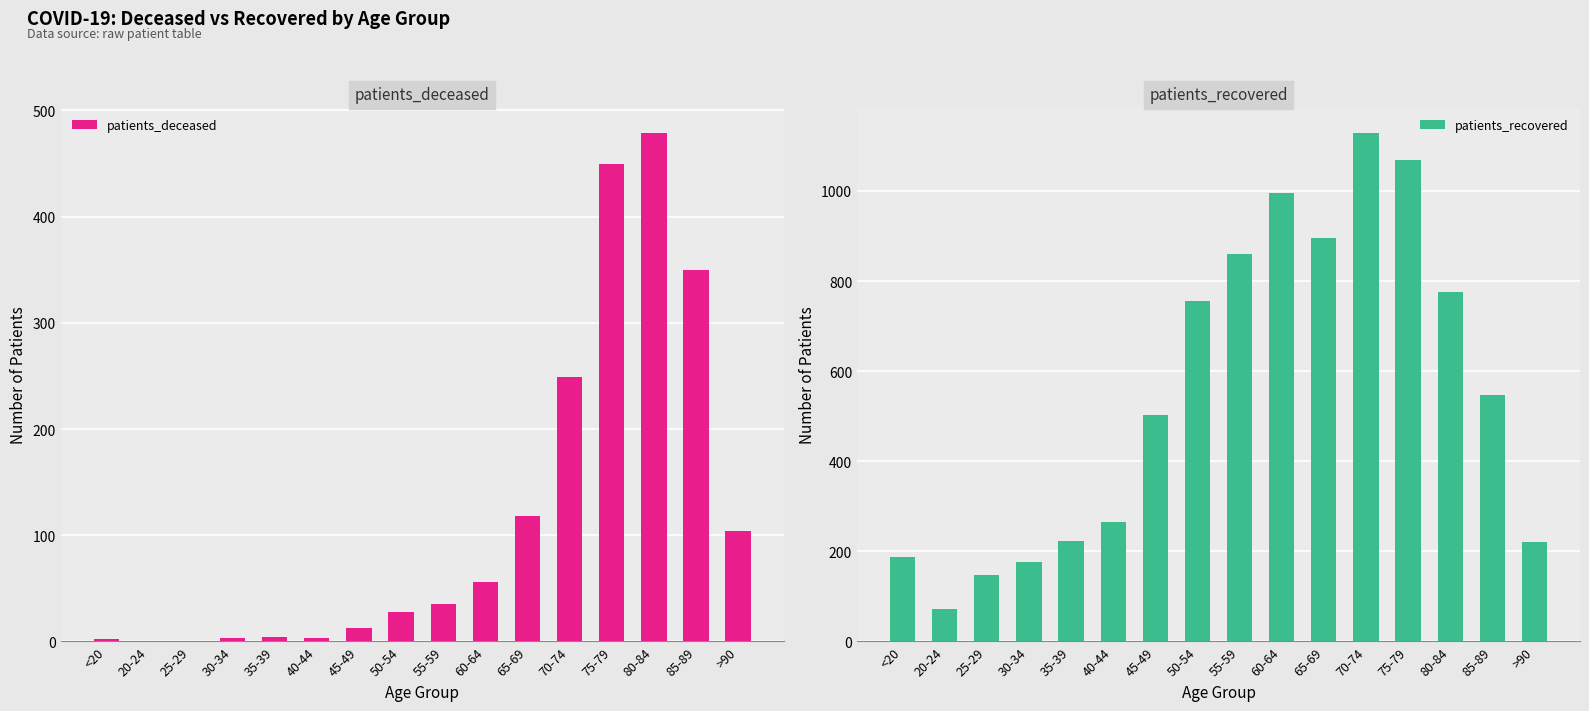

What is the label of the 16th bar from the left?

>90